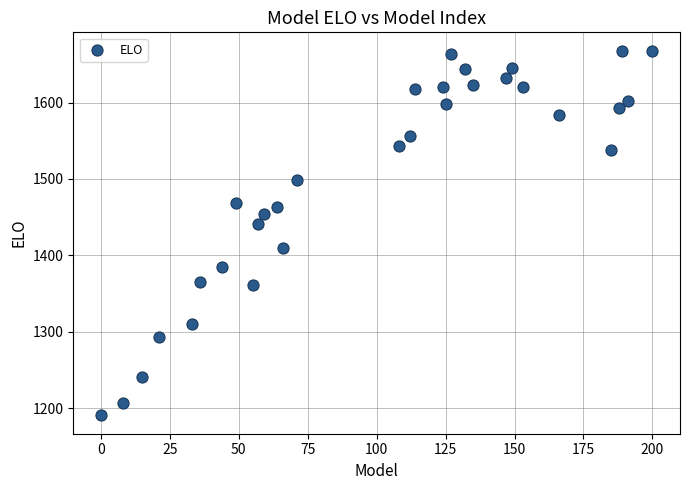

What Y value in the scatter plot is closest to 1429?

1441.6